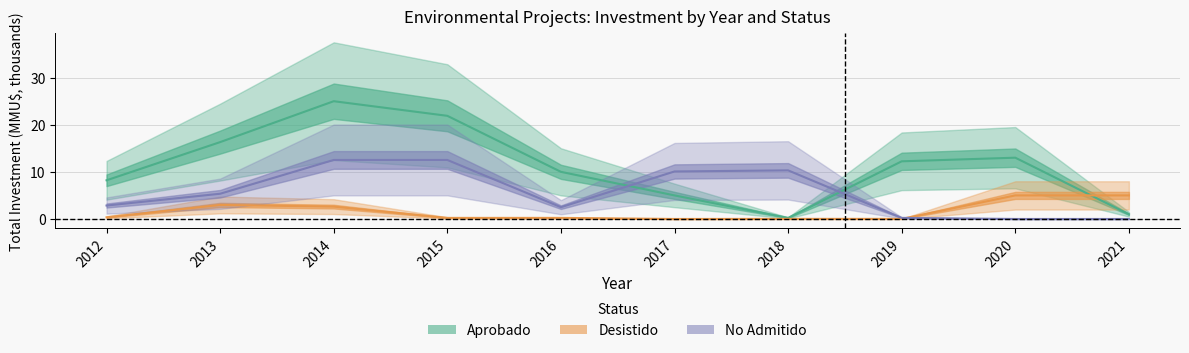

At how many categories does at least one series exceed 22?

1